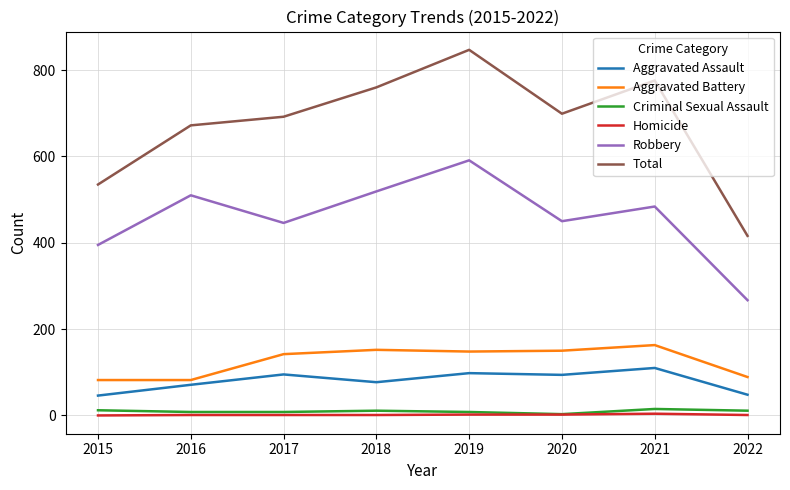

True or false: Homicide and Total intersect in this chart.

False